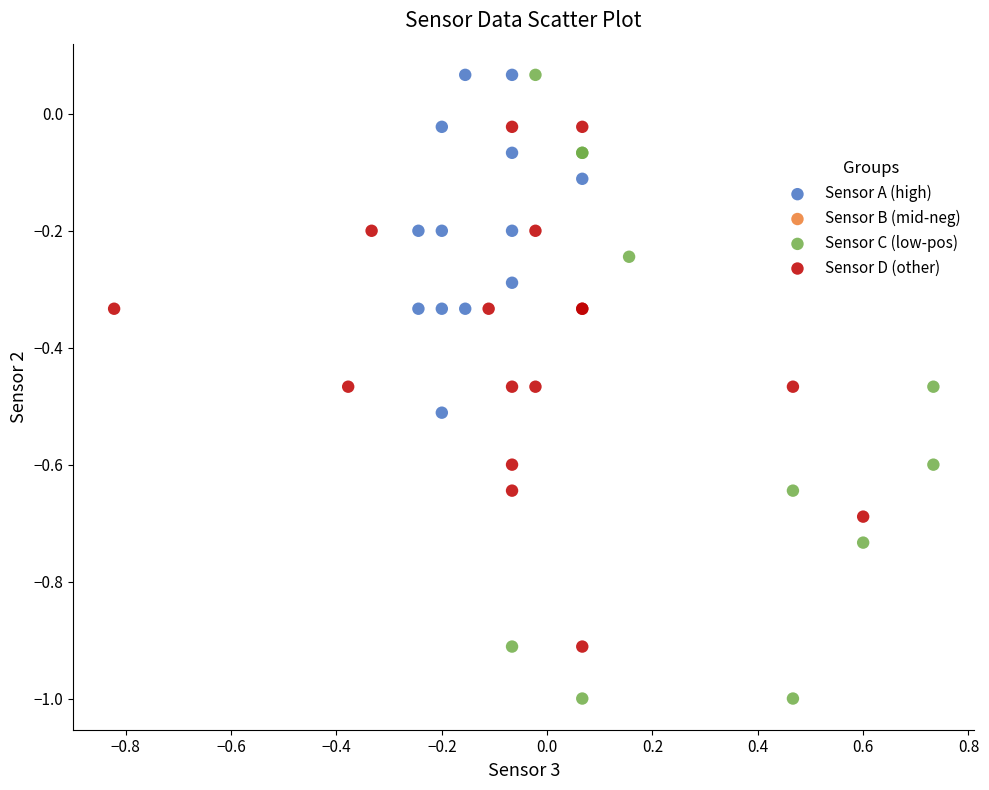

Which series contains the lowest Y value?

Sensor C (low-pos)